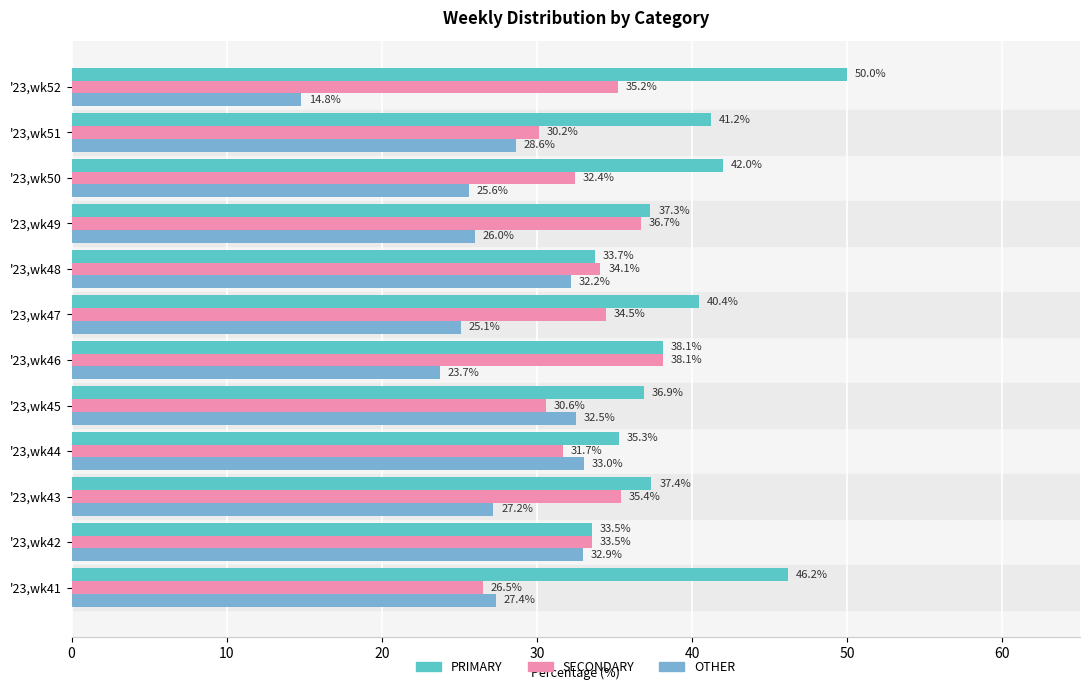

Rank the categories by SECONDARY value from lowest to highest.

'23,wk41, '23,wk51, '23,wk45, '23,wk44, '23,wk50, '23,wk42, '23,wk48, '23,wk47, '23,wk52, '23,wk43, '23,wk49, '23,wk46